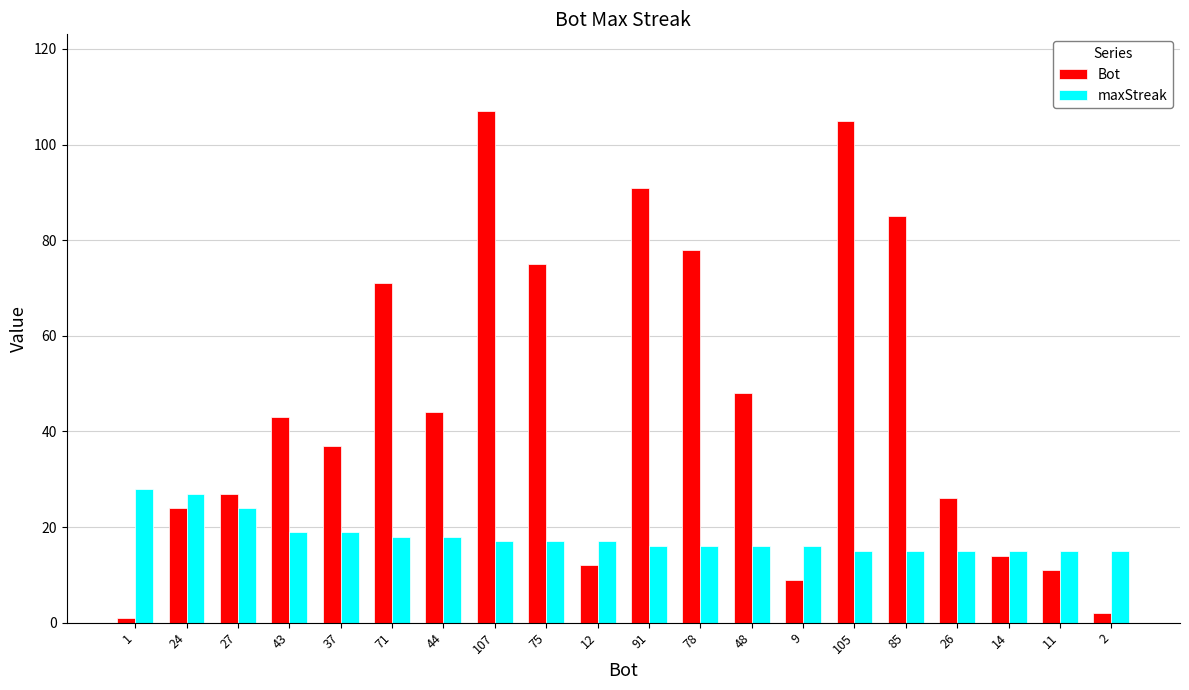

What are all the series names shown in the legend?

Bot, maxStreak